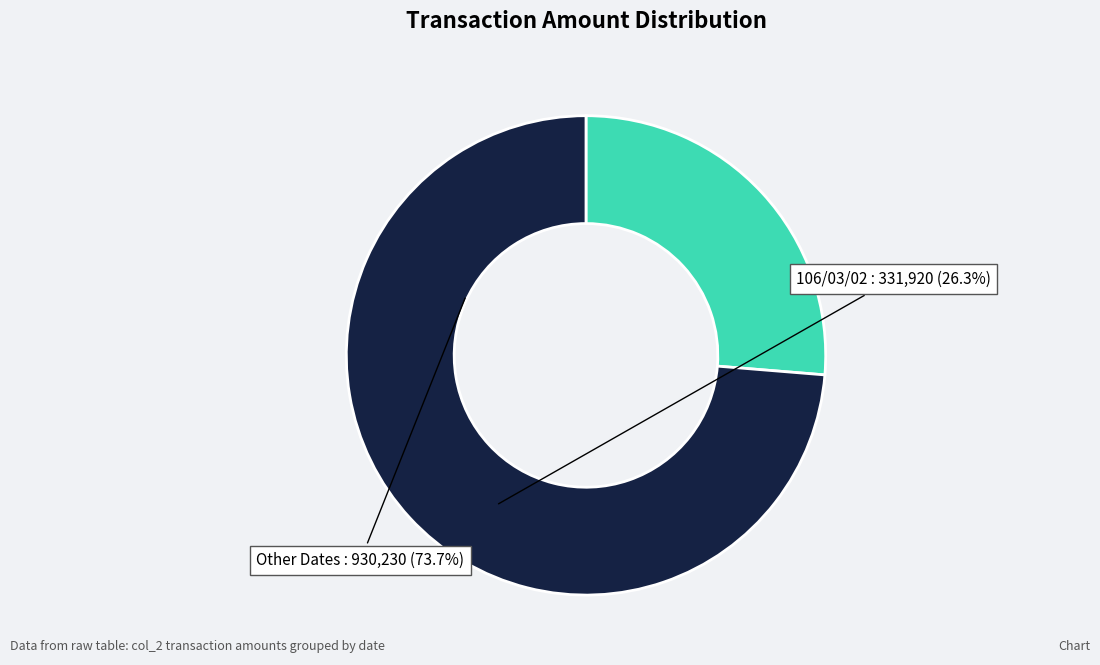

Is there a majority slice in this chart?

Yes